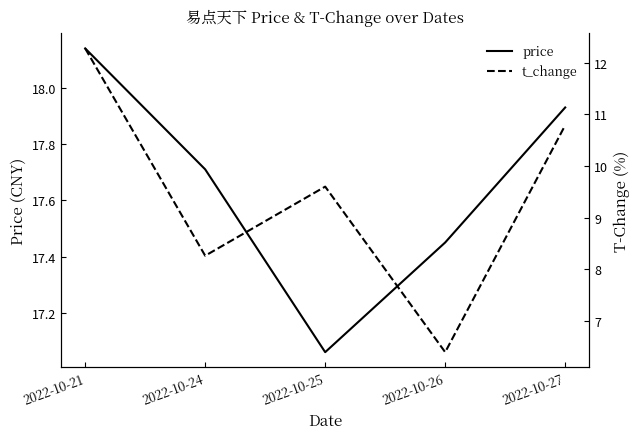

At which category does the chart reach its peak across all series?

2022-10-21